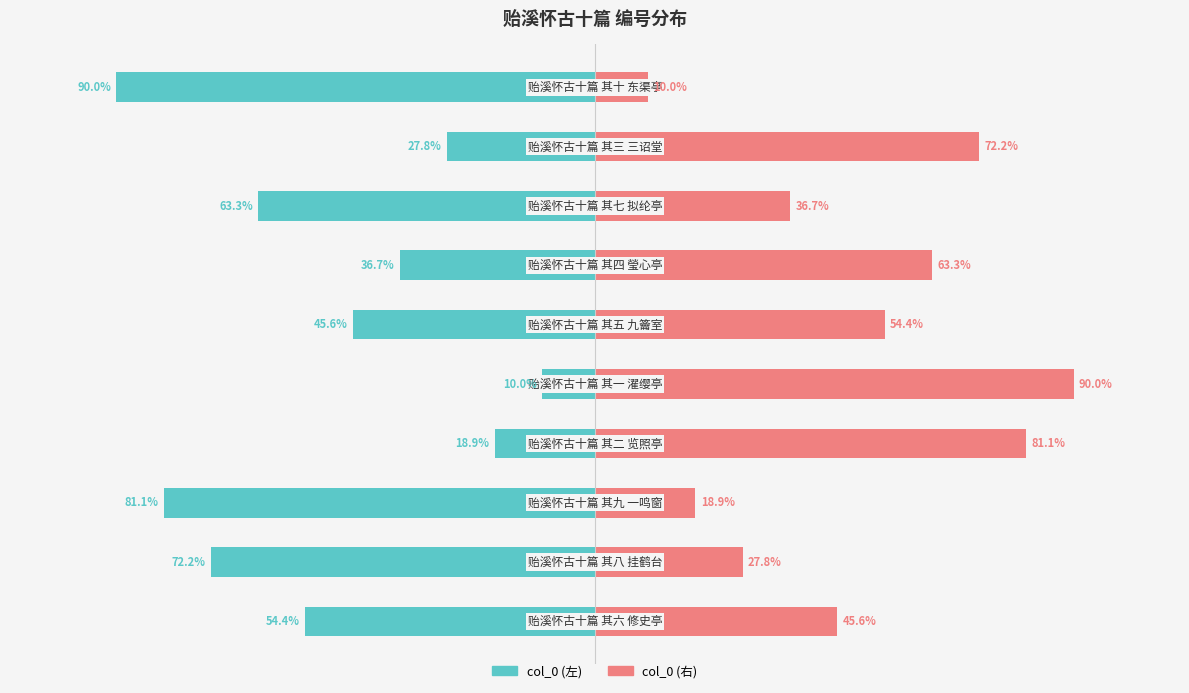

How many bars are there in each group?

2